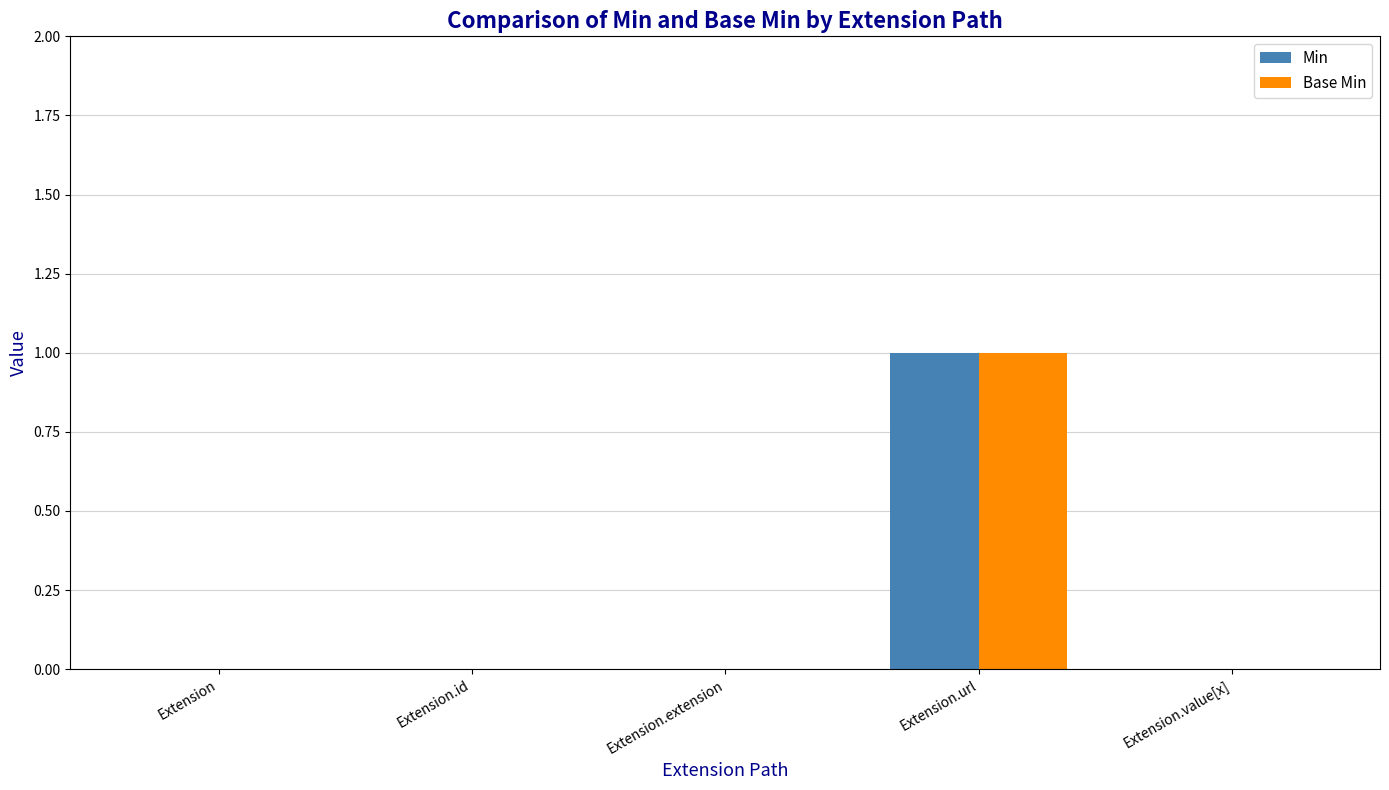

At which category is the sum across all series the highest?

Extension.url